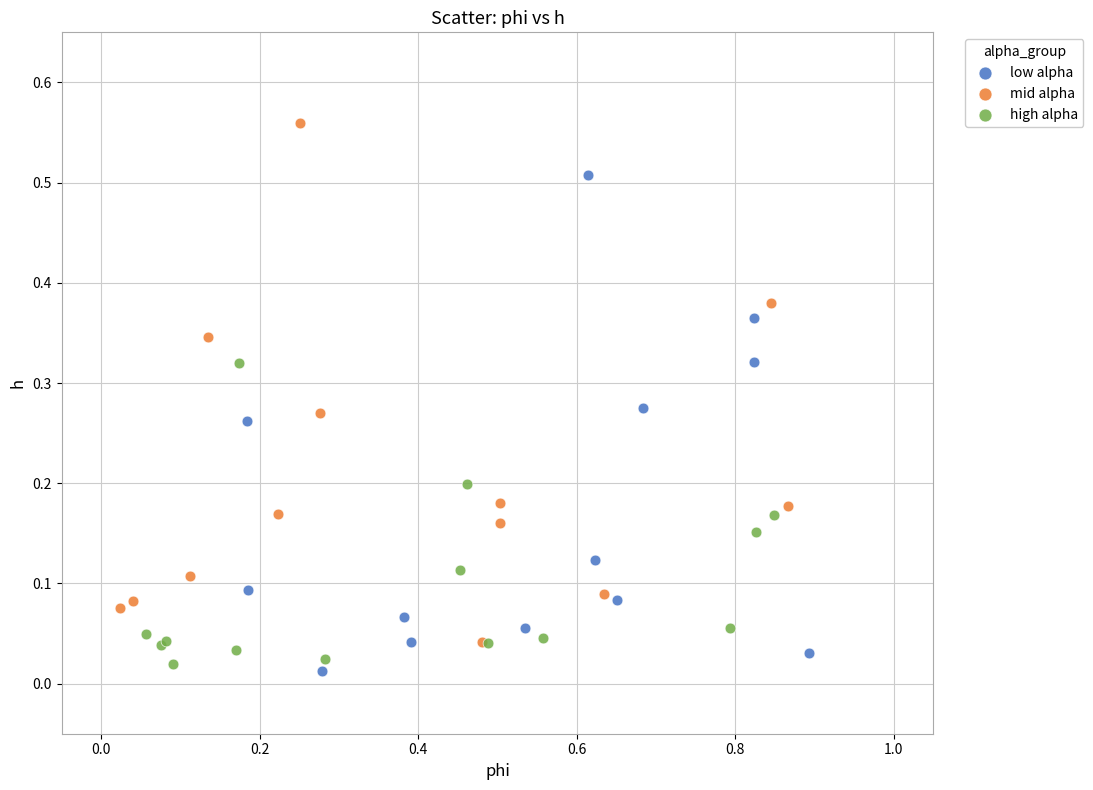

Which series has the widest spread of Y values?

mid alpha